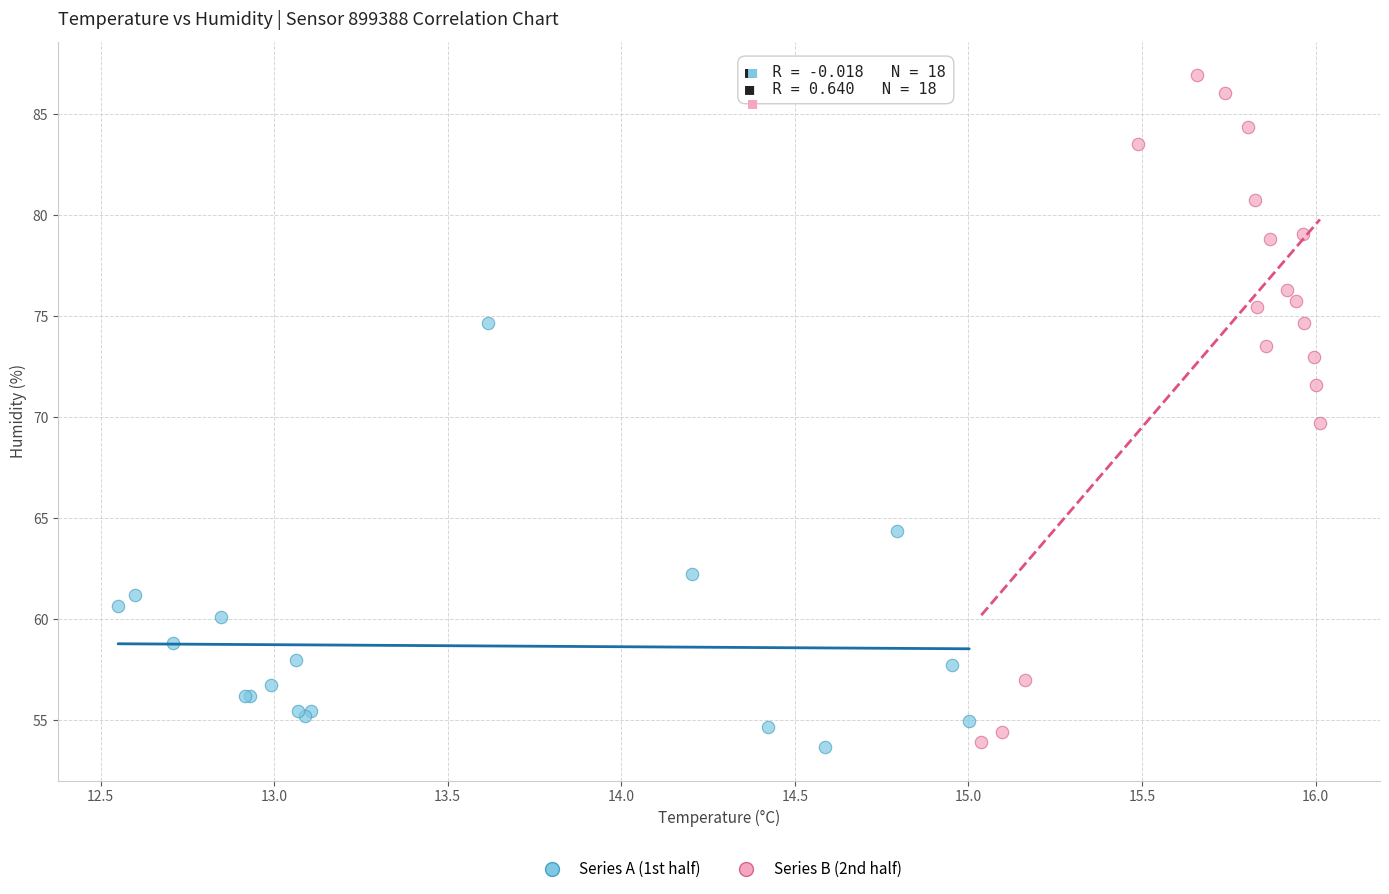

Which series has the widest spread of Y values?

Series B (2nd half)